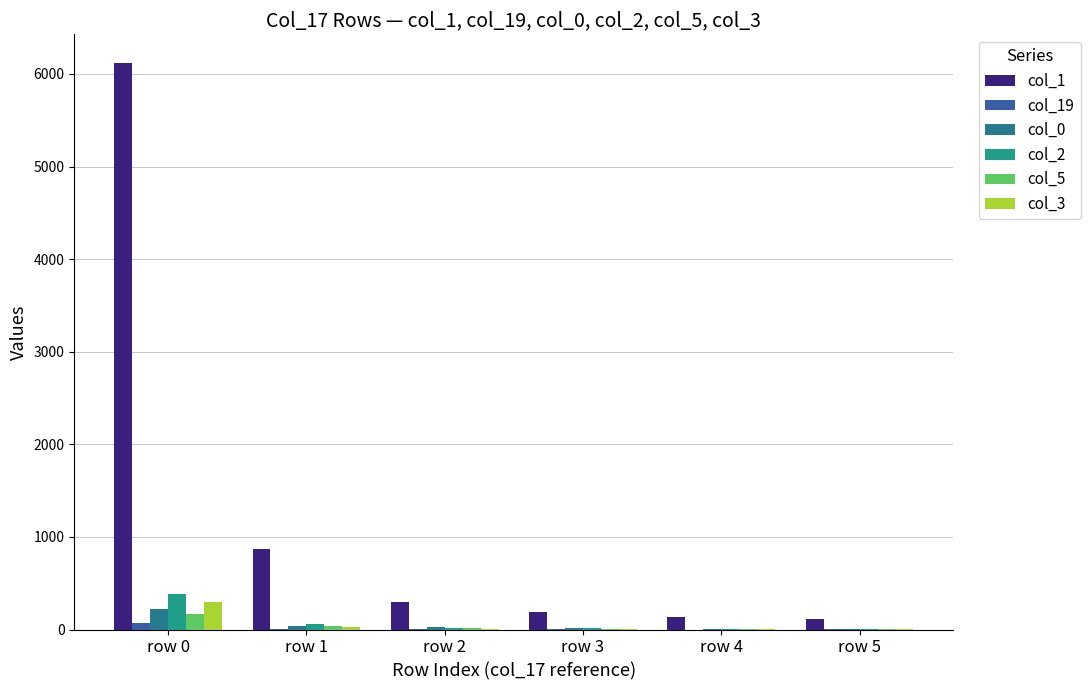

Is it true that col_2 equals 27 at row 3?

False